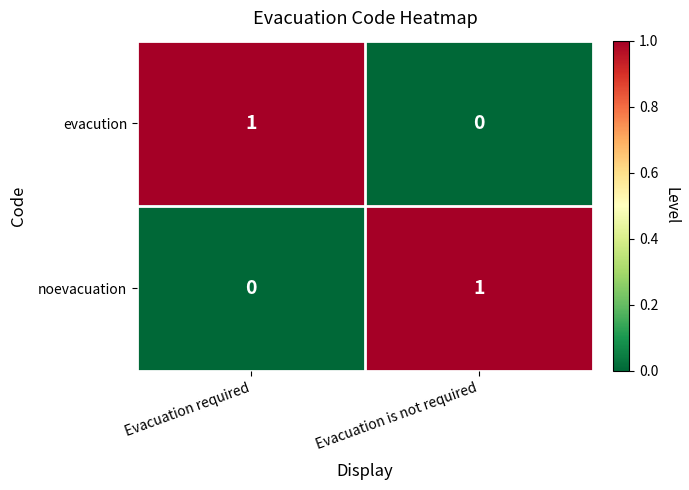

Rank the series at Evacuation is not required from lowest to highest value.

evacution, noevacuation